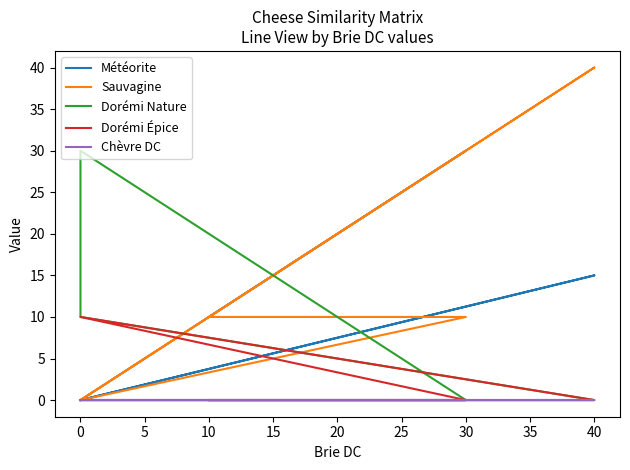

Is it true that Dorémi Épice equals 13 at 5?

False